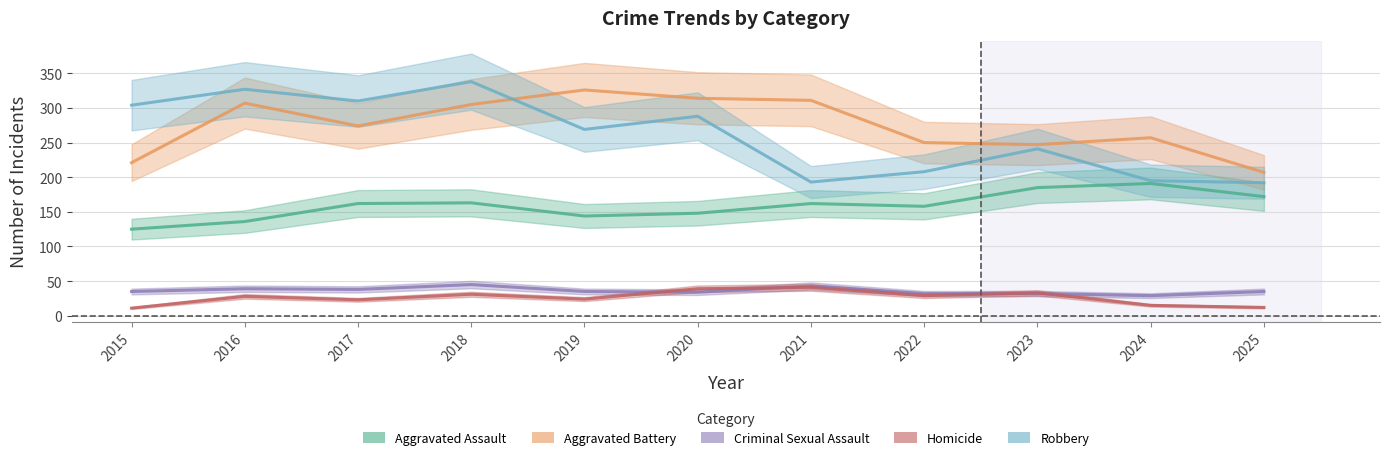

The Aggravated Battery series shows 112 at 2016. True or false?

False